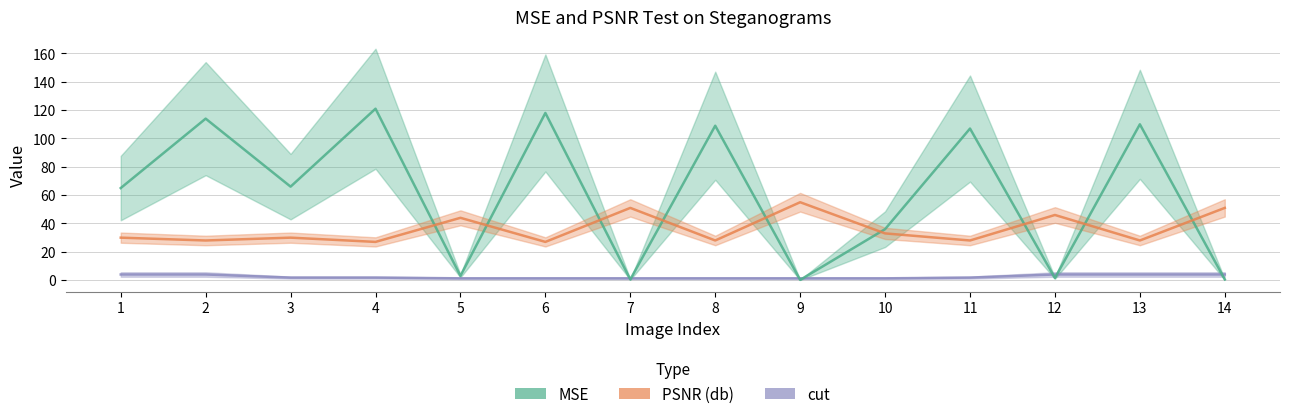

Which series changed the most between 2 and 6?

MSE